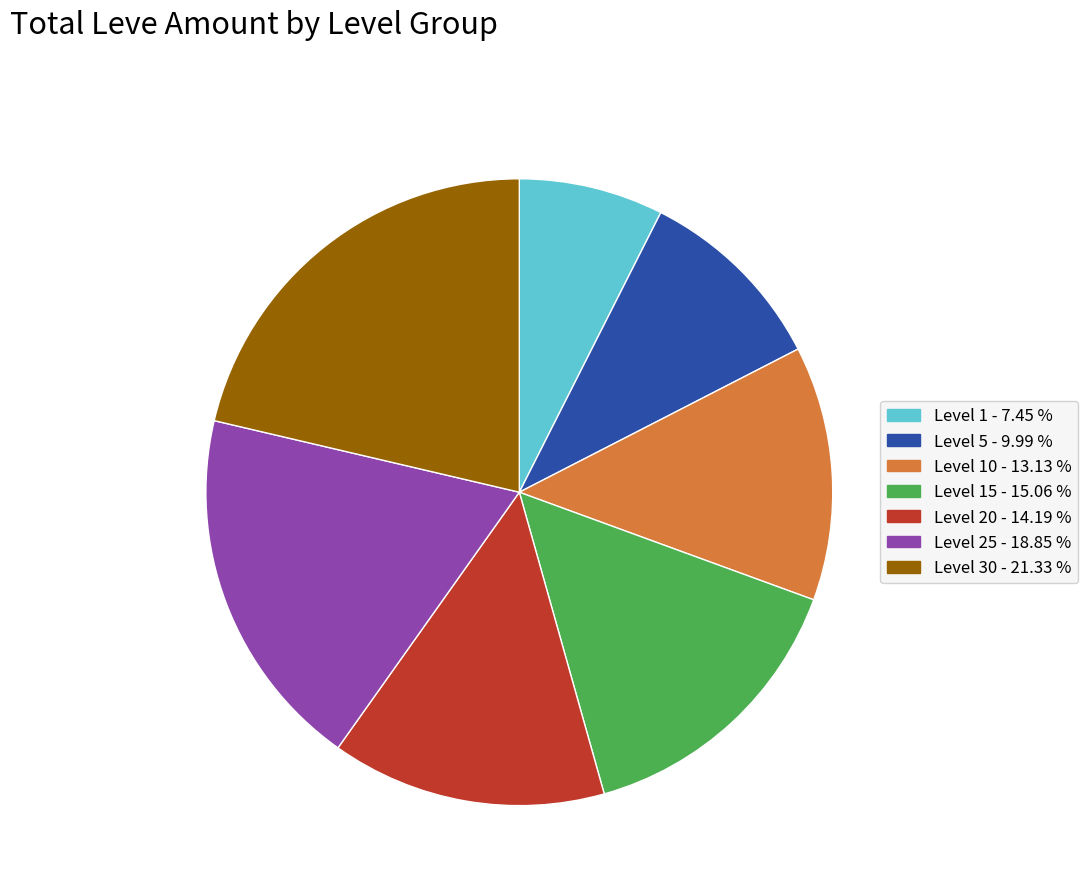

How many segments does this pie chart have?

7